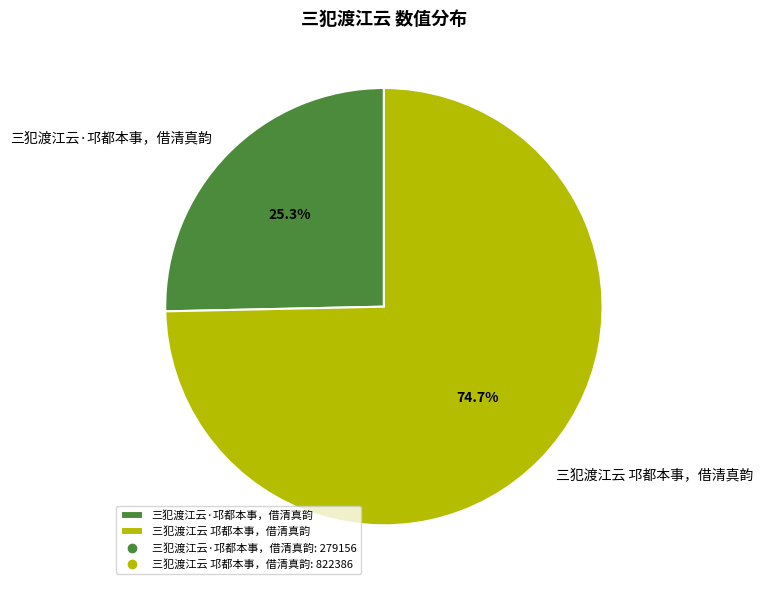

Approximately how many times larger is the value at 三犯渡江云·邛都本事，借清真韵 compared to 三犯渡江云 邛都本事，借清真韵?

0.3